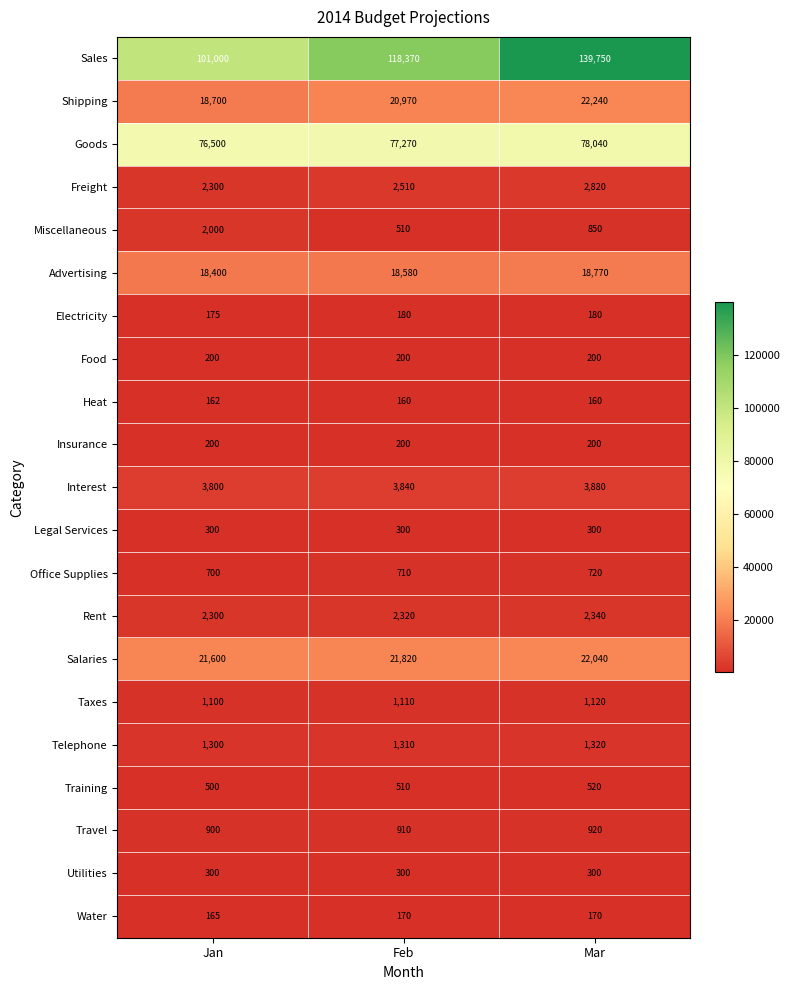

What is the highest value of the Rent series?

2340